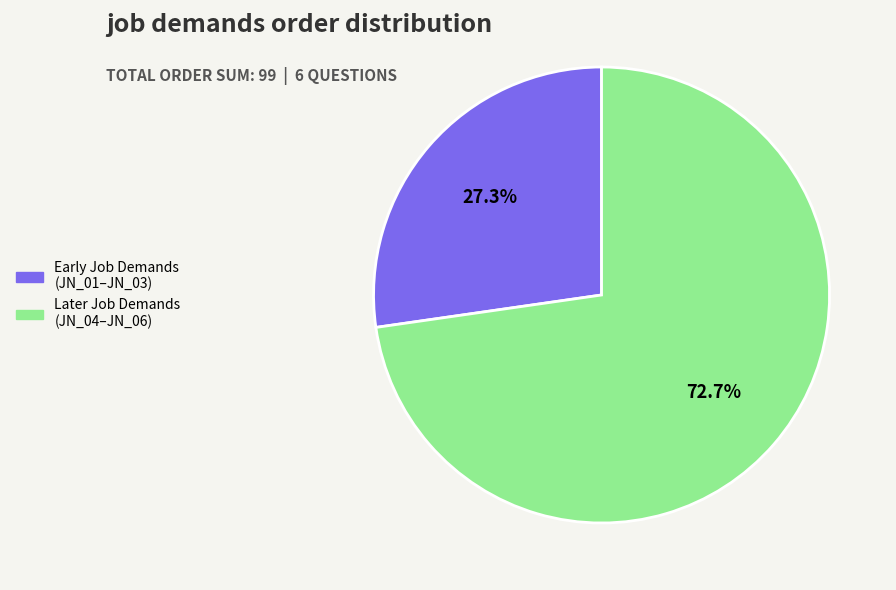

Is there any slice that represents more than half of the pie?

Yes